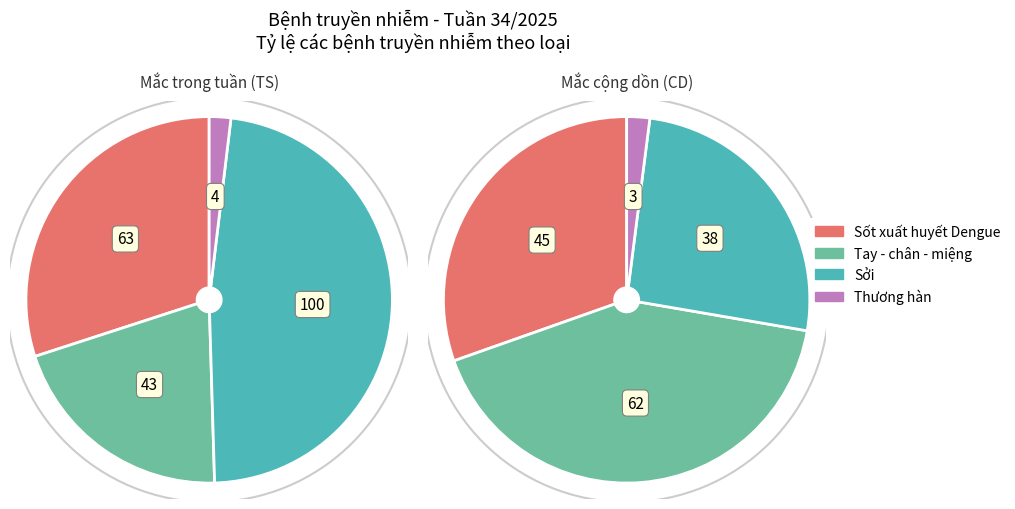

Is it true that Xã Châu Thành is 1% of the pie?

False